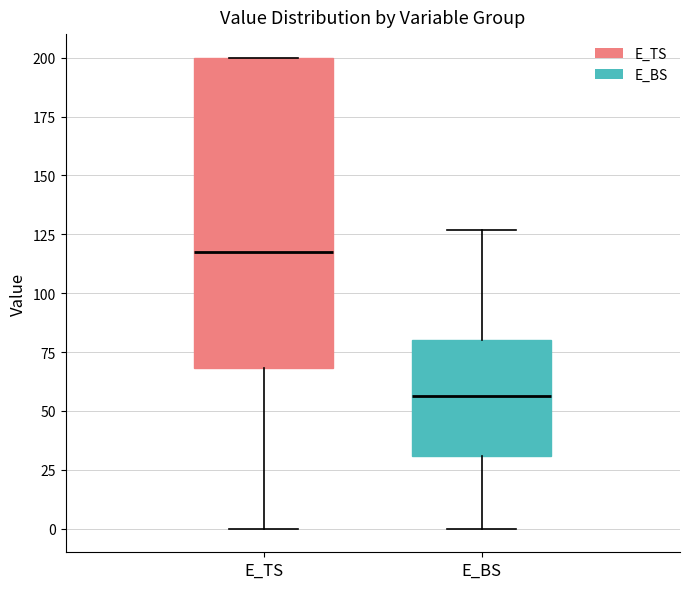

Where does the upper whisker of the box for E_BS end on the y-axis? The values are not printed on the chart, so give them approximately, as read against the axis.

125